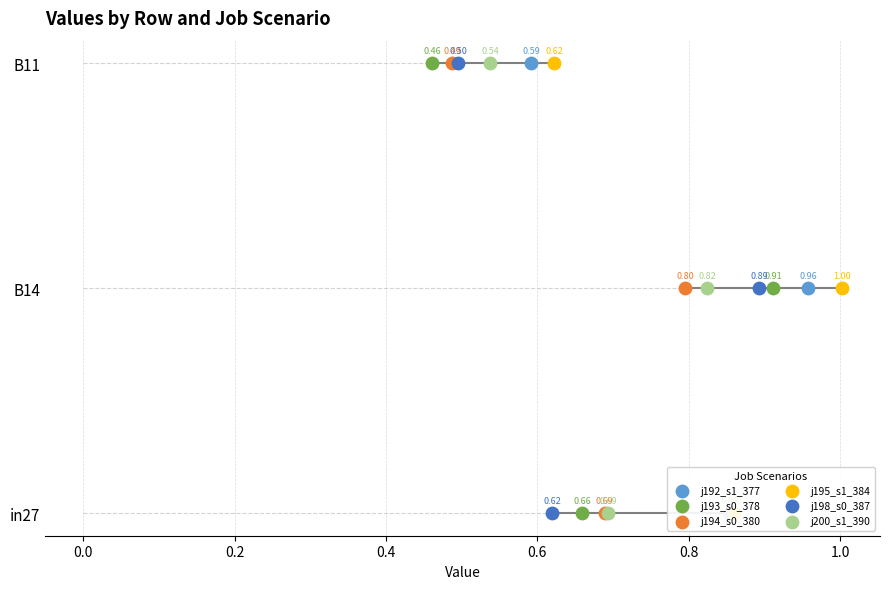

Is the value of j195_s1_384 at 0.0 greater than the value of j193_s0_378 at 0.0?

No